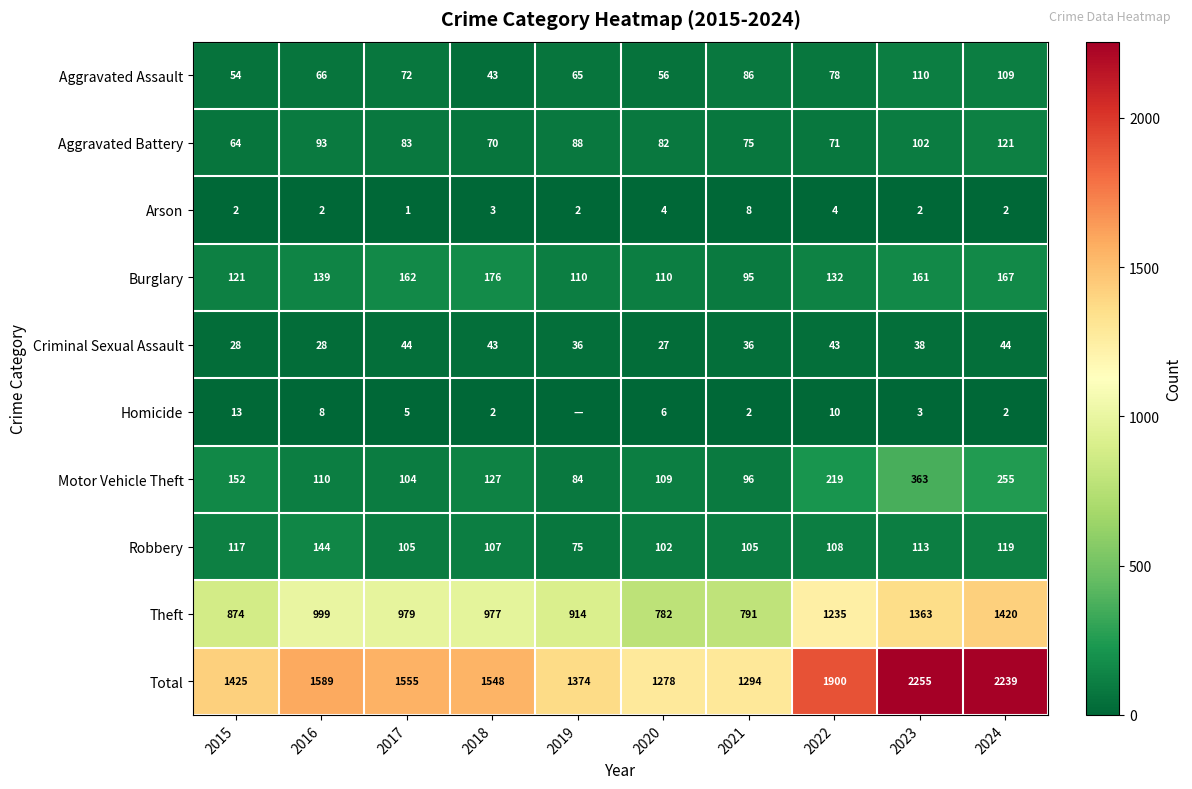

What is the difference between the Criminal Sexual Assault values at 2015 and 2021?

8